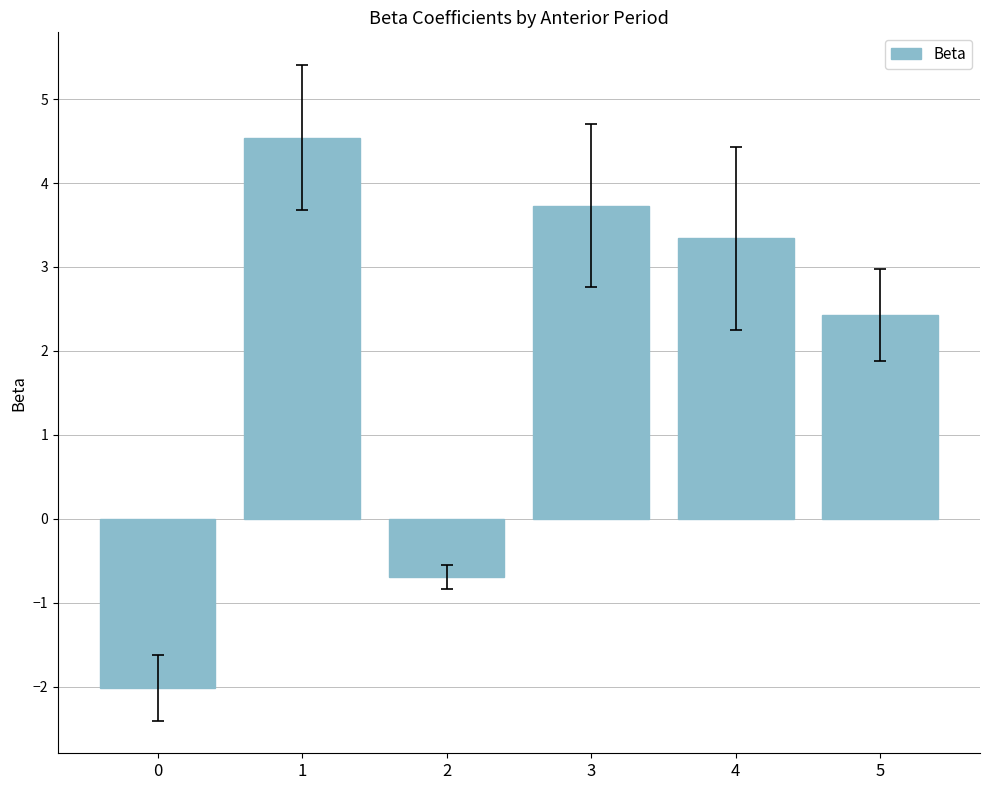

Reading right to left, transcribe all the data shown in this chart.

5=2.4	4=3.3	3=3.7	2=-0.7	1=4.5	0=-2.0